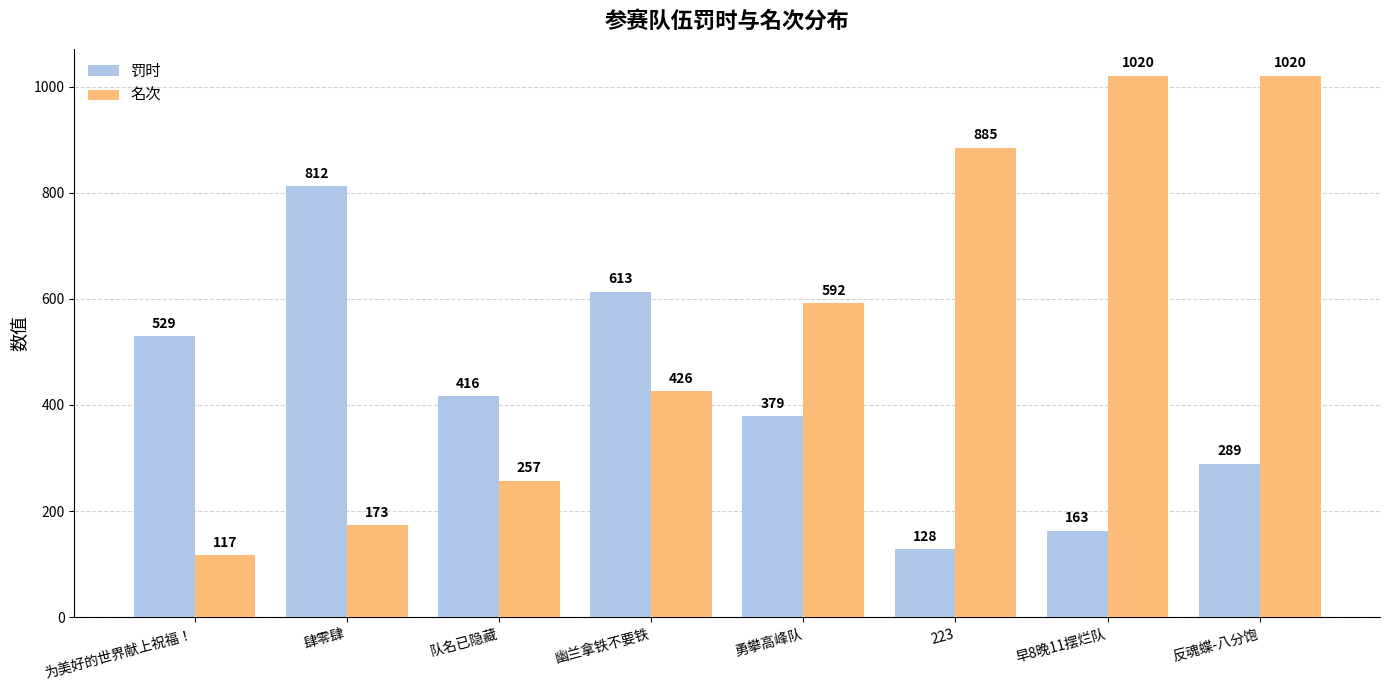

List the series in order of their overall mean, lowest first.

罚时, 名次